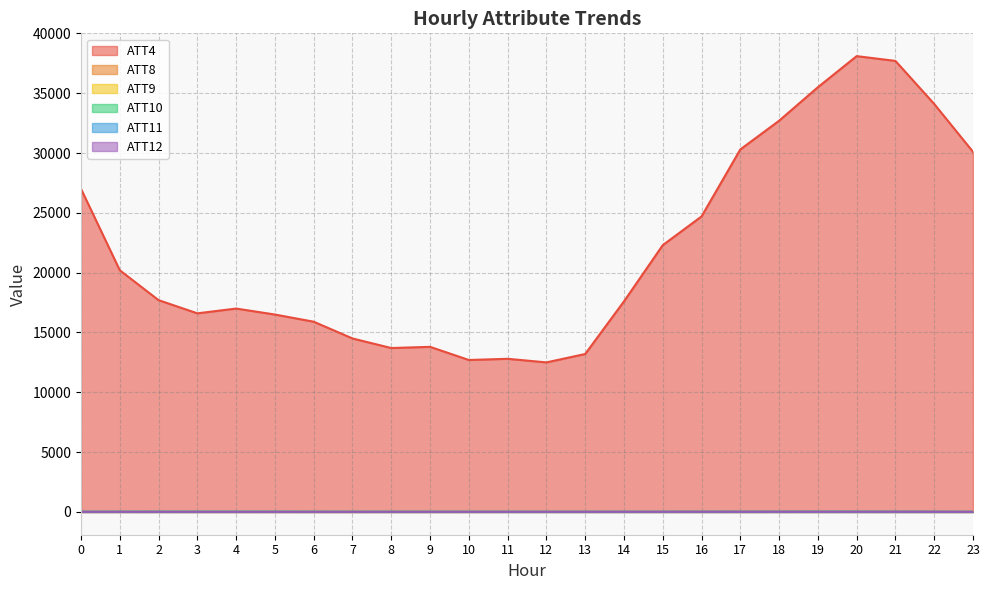

How many series are shown in this chart?

6